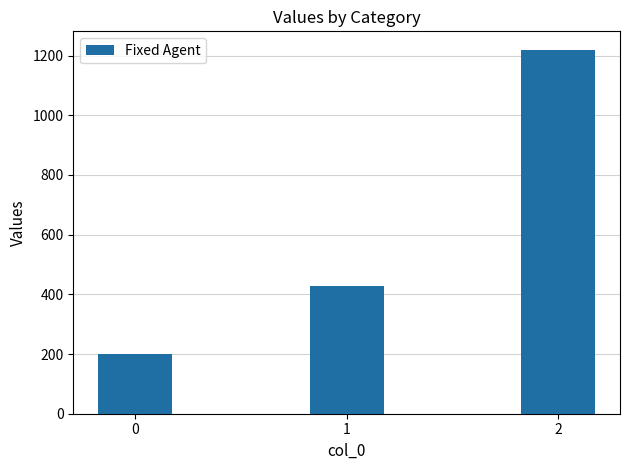

Rank the categories by value from lowest to highest.

0, 1, 2